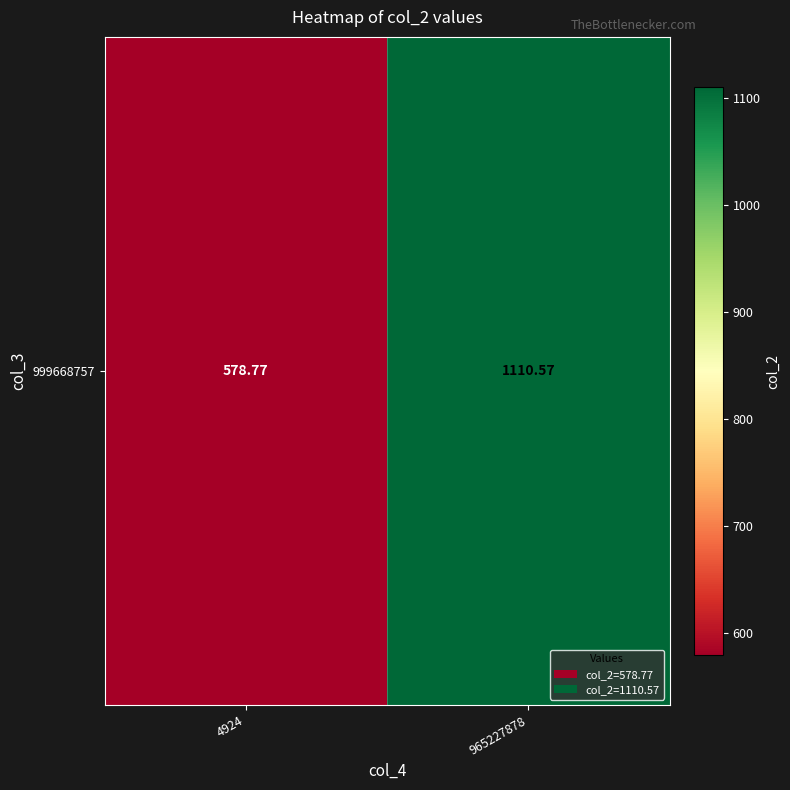

What is the minimum value shown in the chart?

578.8